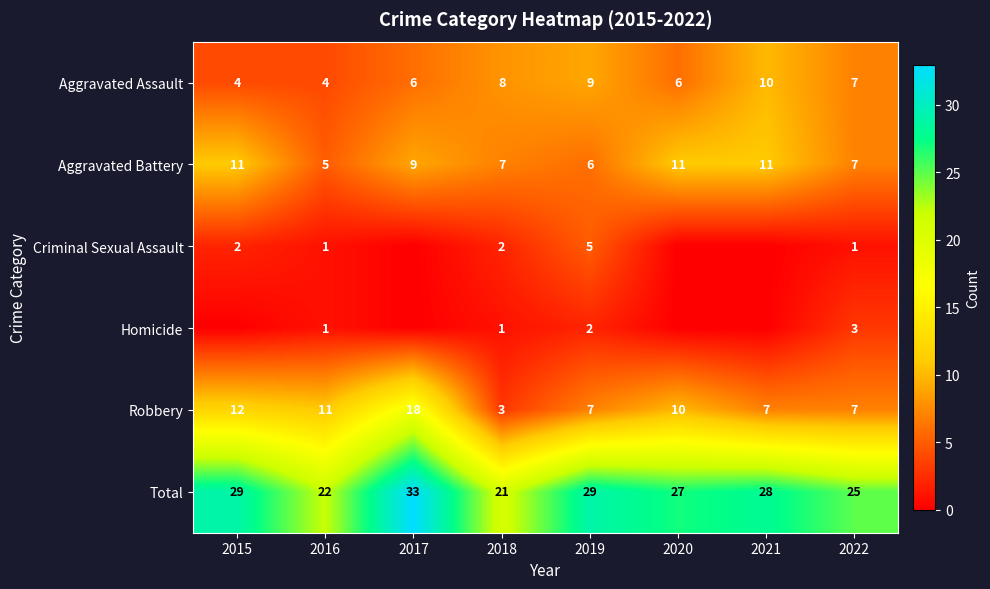

What is the minimum value for Aggravated Battery?

5